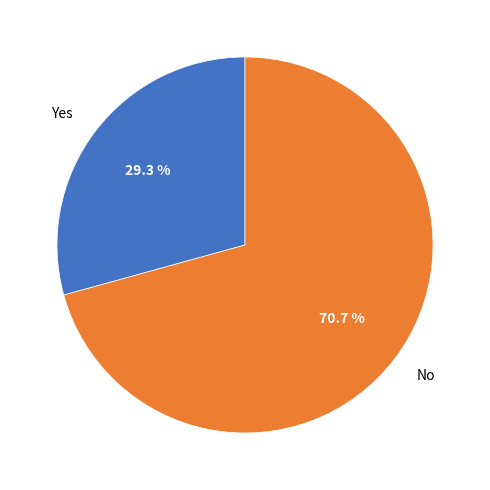

Approximately how many times larger is the value at No compared to Yes?

2.4